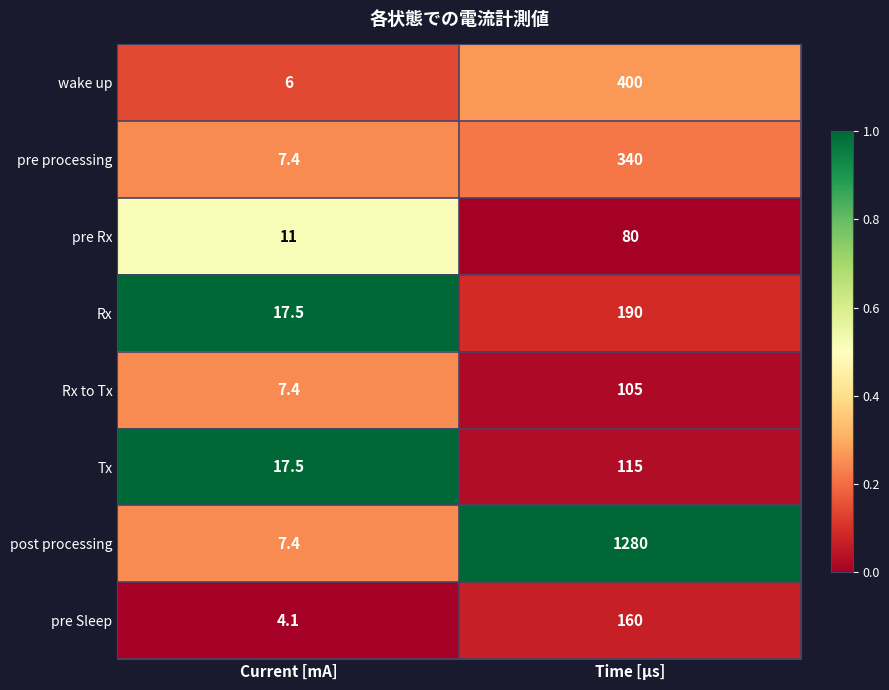

Where is wake up nearest to the value 203?

Current [mA]